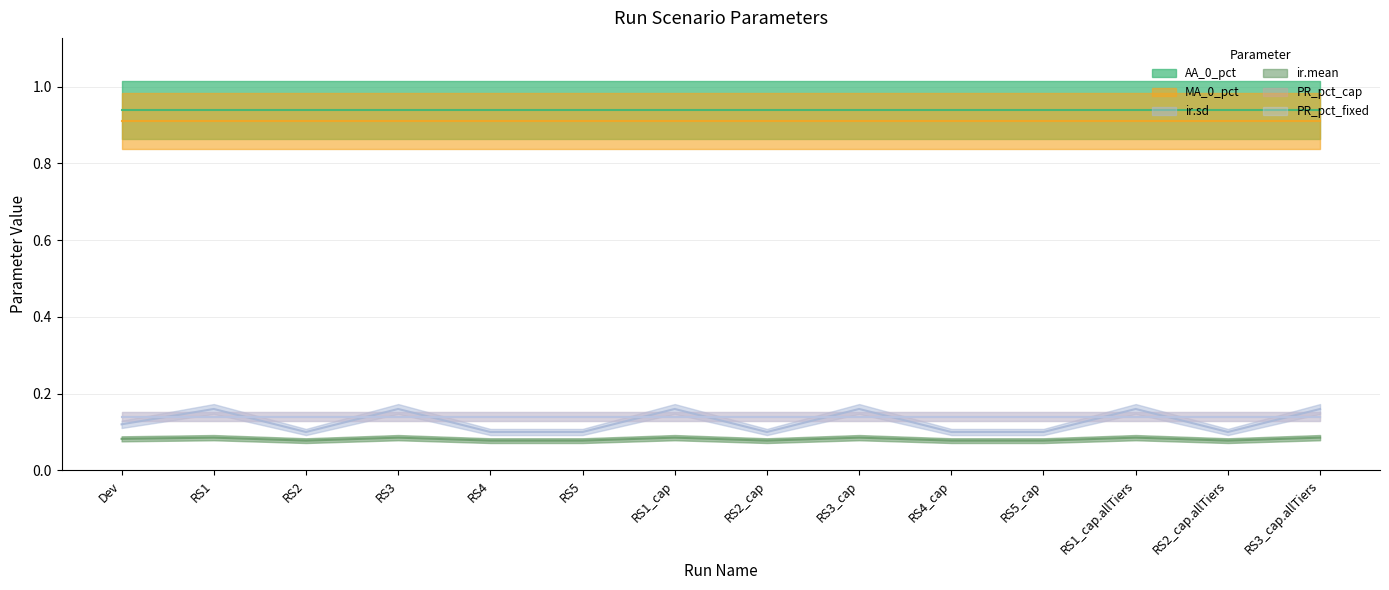

At how many categories does at least one series exceed 0?

14